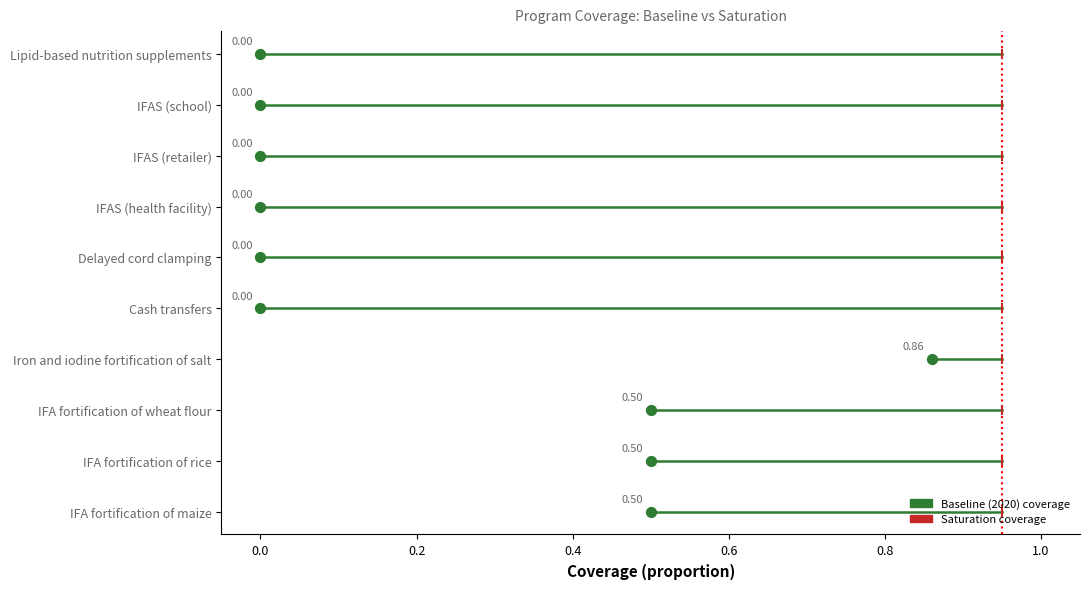

Between 0.2 and 1.0, which is larger?

1.0